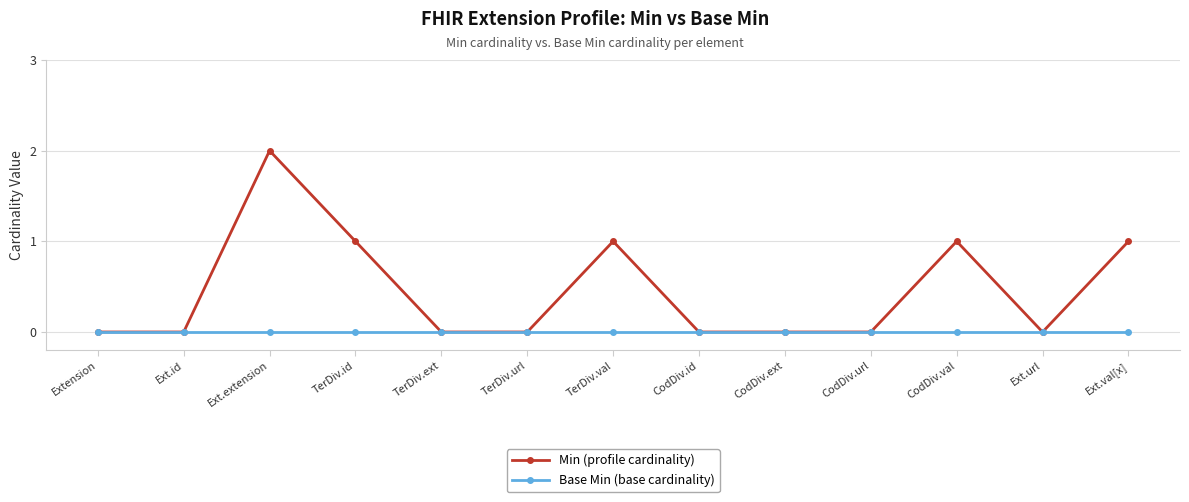

Reading left to right, what are all the values shown in this chart?

Min (profile cardinality): 0	0	2	1	0	0	1	0	0	0	1	0	1
Base Min (base cardinality): 0	0	0	0	0	0	0	0	0	0	0	0	0